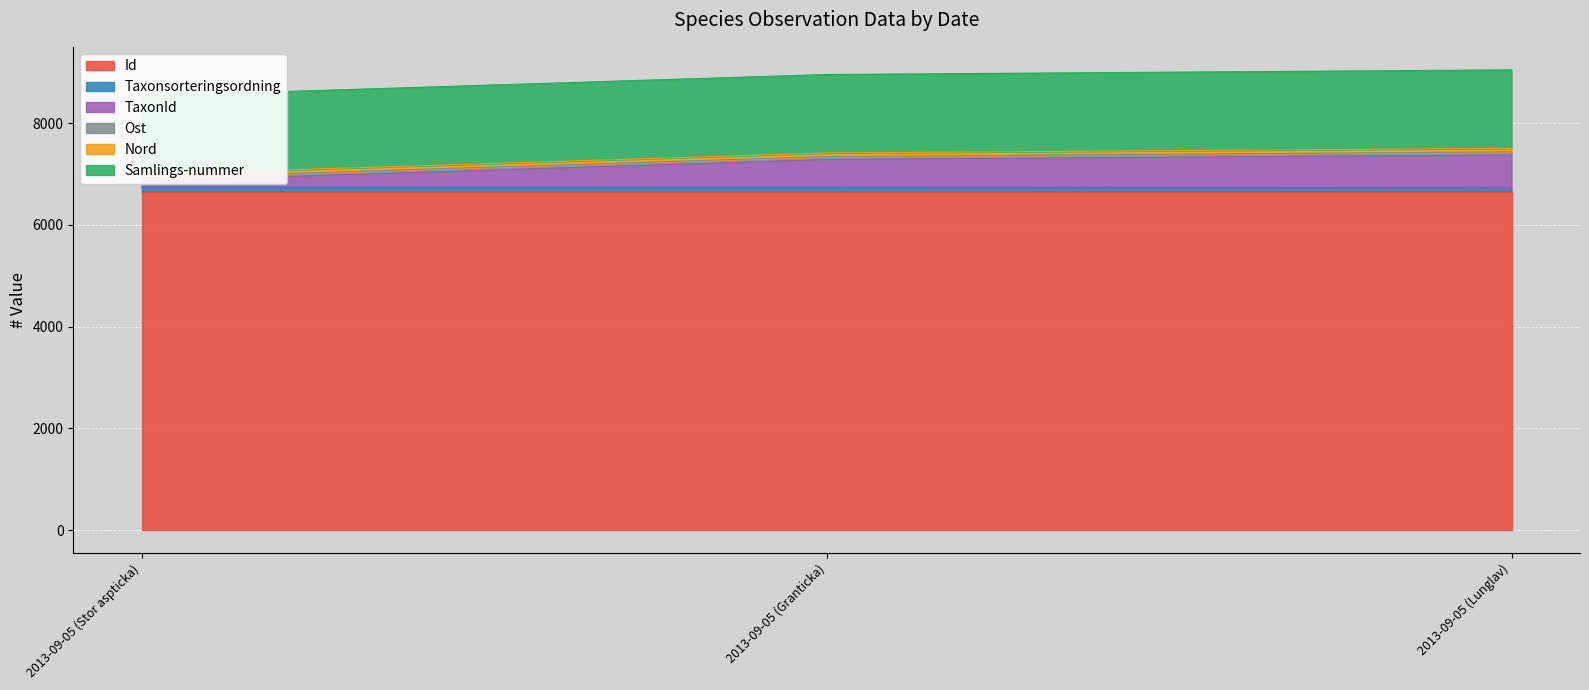

What is the sum of all TaxonId values?

21517.7